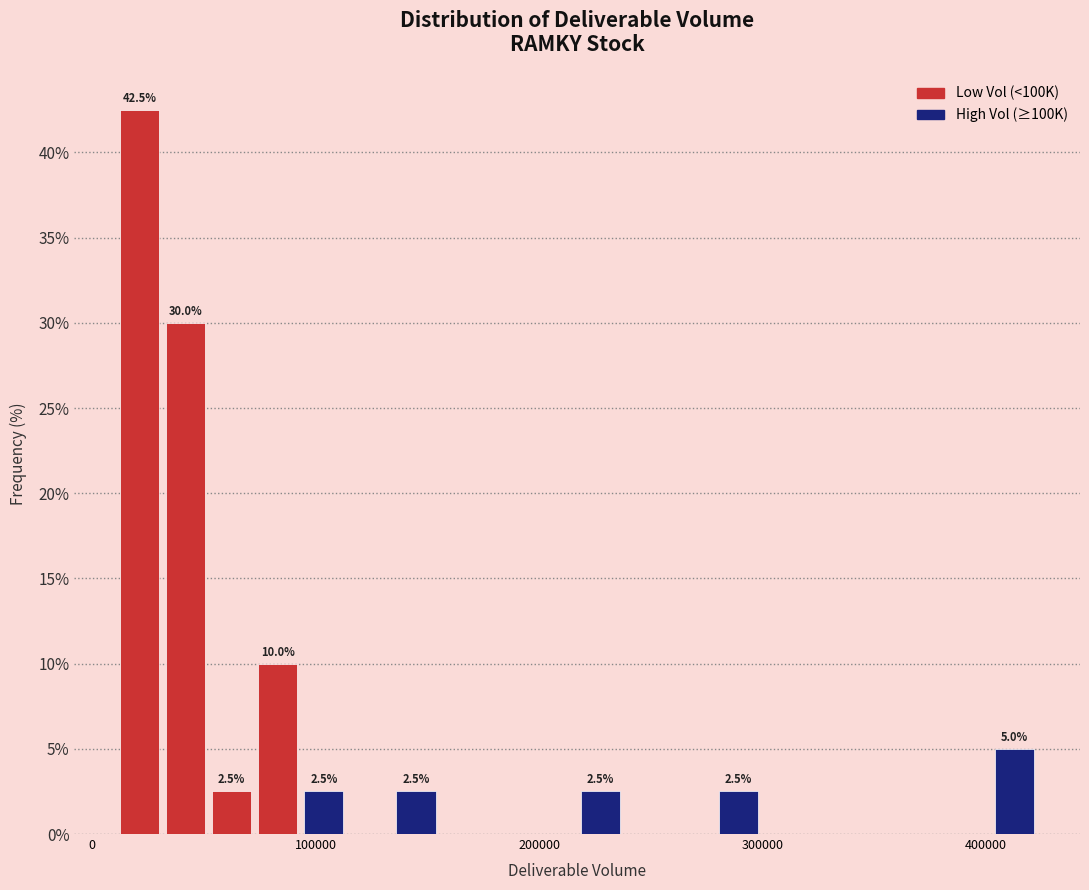

Read against the x-axis, roughly where is the centre of the tallest bar?

20000